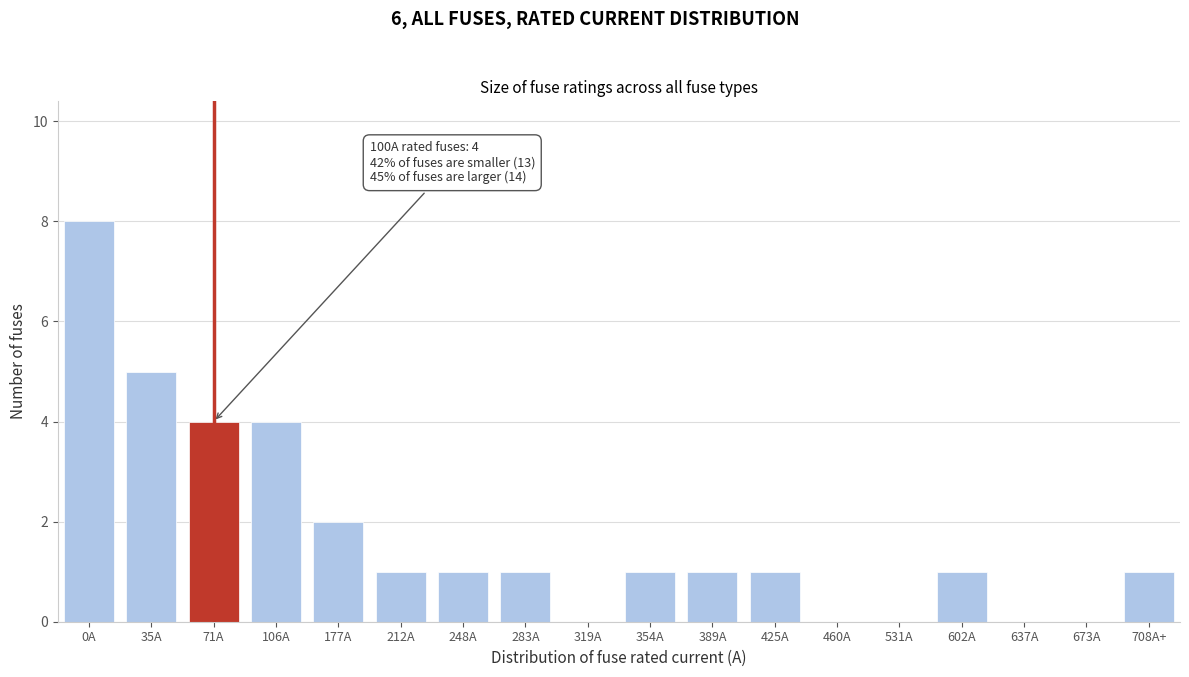

Reading right to left, list all the values displayed in this chart.

708A+=1	673A=0	637A=0	602A=1	531A=0	460A=0	425A=1	389A=1	354A=1	319A=0	283A=1	248A=1	212A=1	177A=2	106A=4	71A=4	35A=5	0A=8